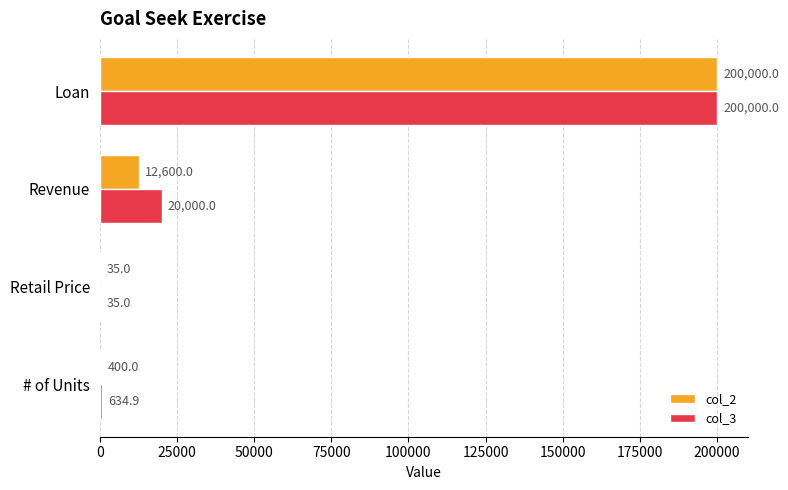

At which category is the sum across all series the highest?

Loan